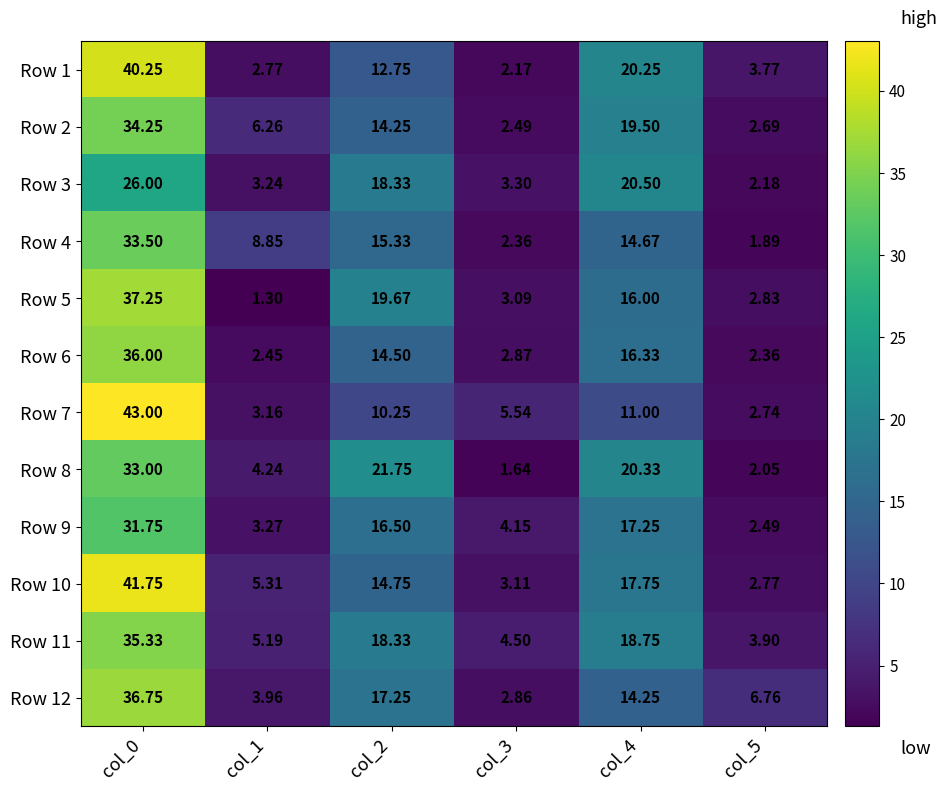

Which series has the largest range (max minus min)?

Row 7